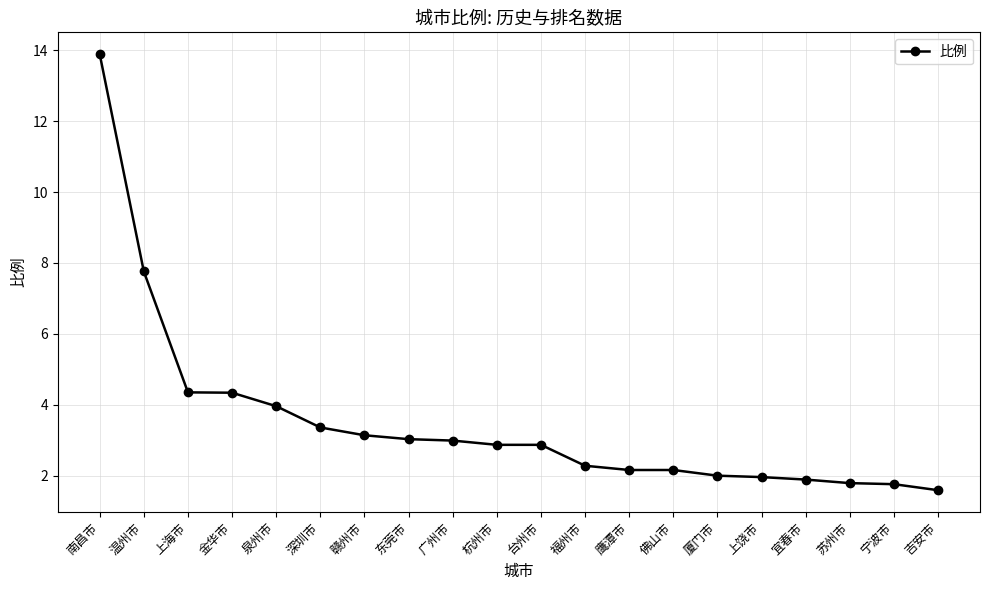

What is the change in value from 福州市 to 厦门市?

-0.3